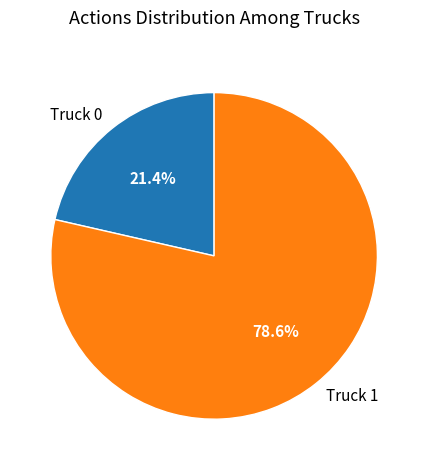

Combined, do Truck 0 and Truck 1 account for over 50%?

Yes